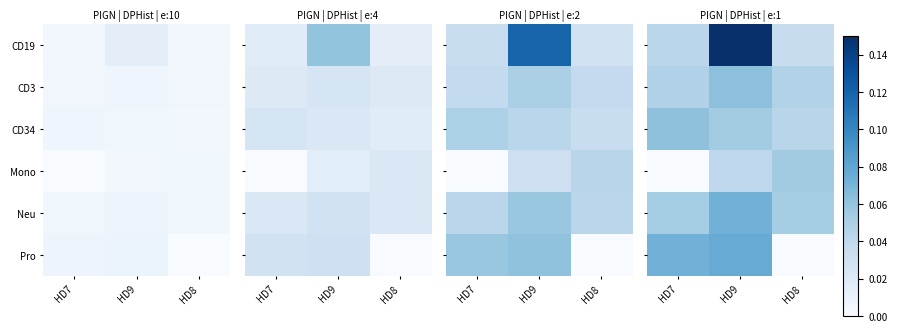

Rank the series by their maximum value, from highest to lowest.

CD19, Pro, Neu, CD3, CD34, Mono